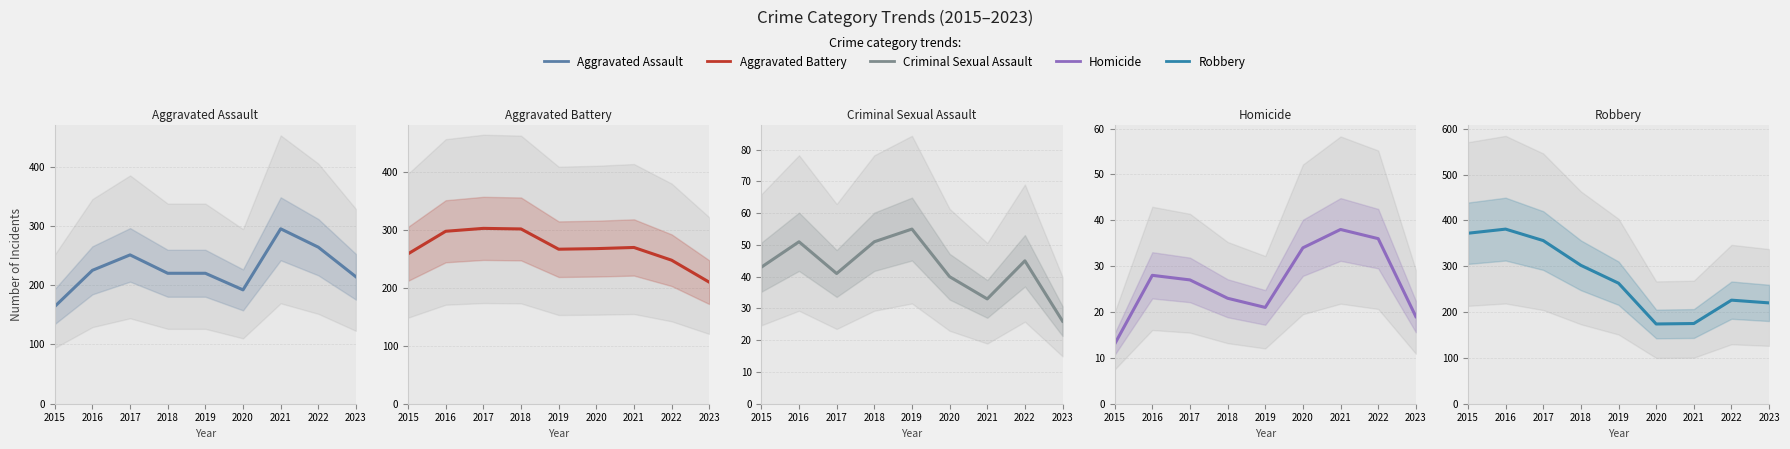

Which series has the largest total across all categories?

Robbery